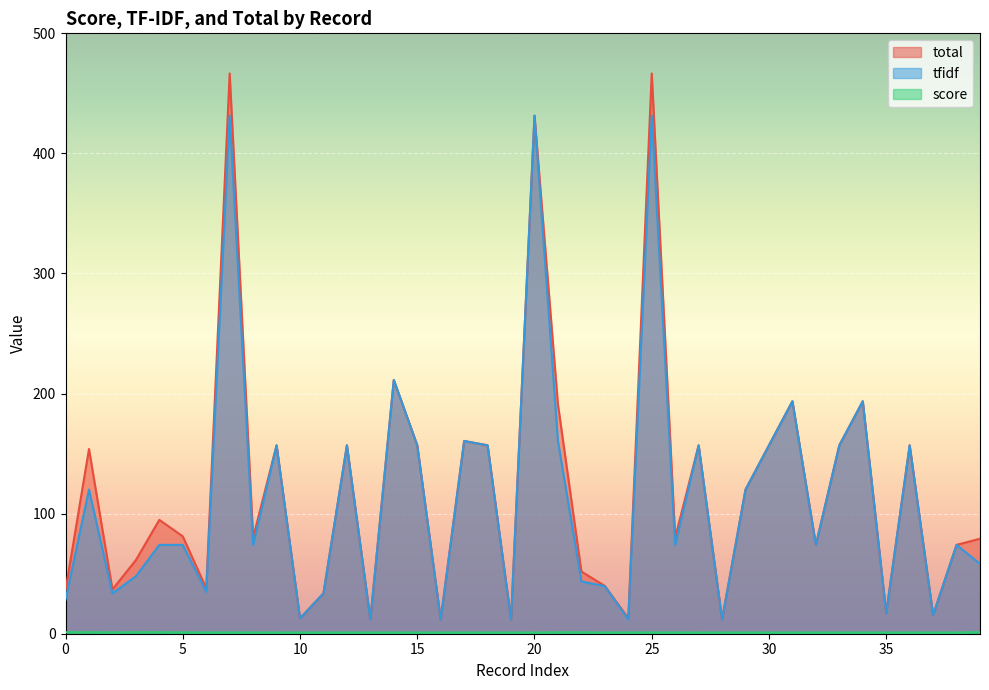

What is the spread (max minus min) of values at 26?

78.9